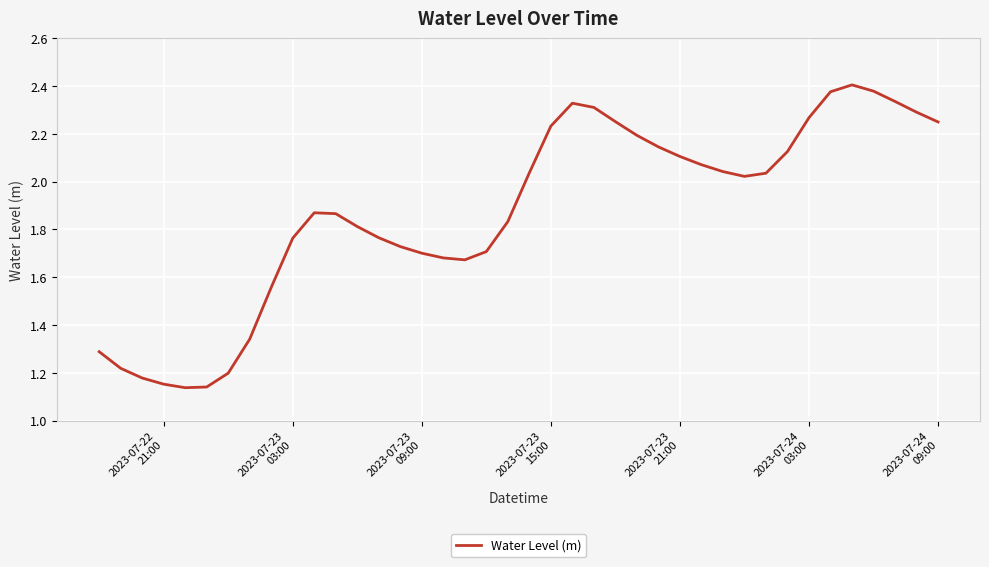

Does the chart display data point markers on the line(s)?

No